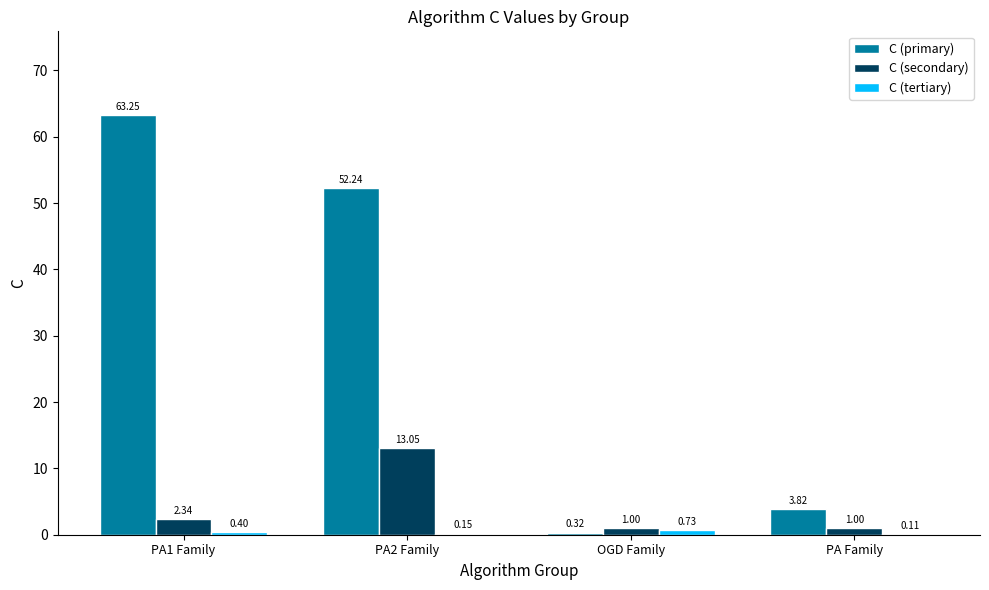

At which category is the sum across all series the highest?

PA1 Family